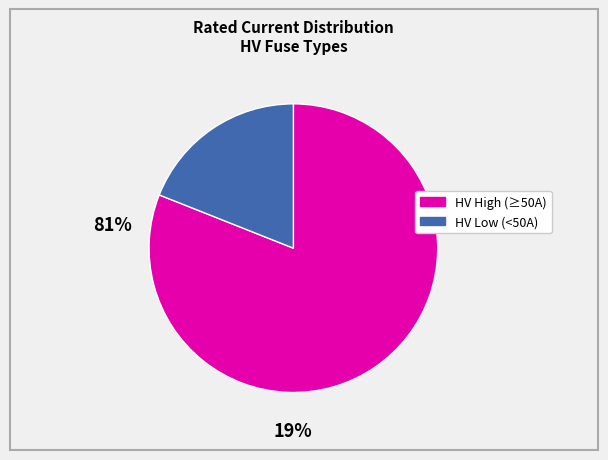

Is there a majority slice in this chart?

Yes